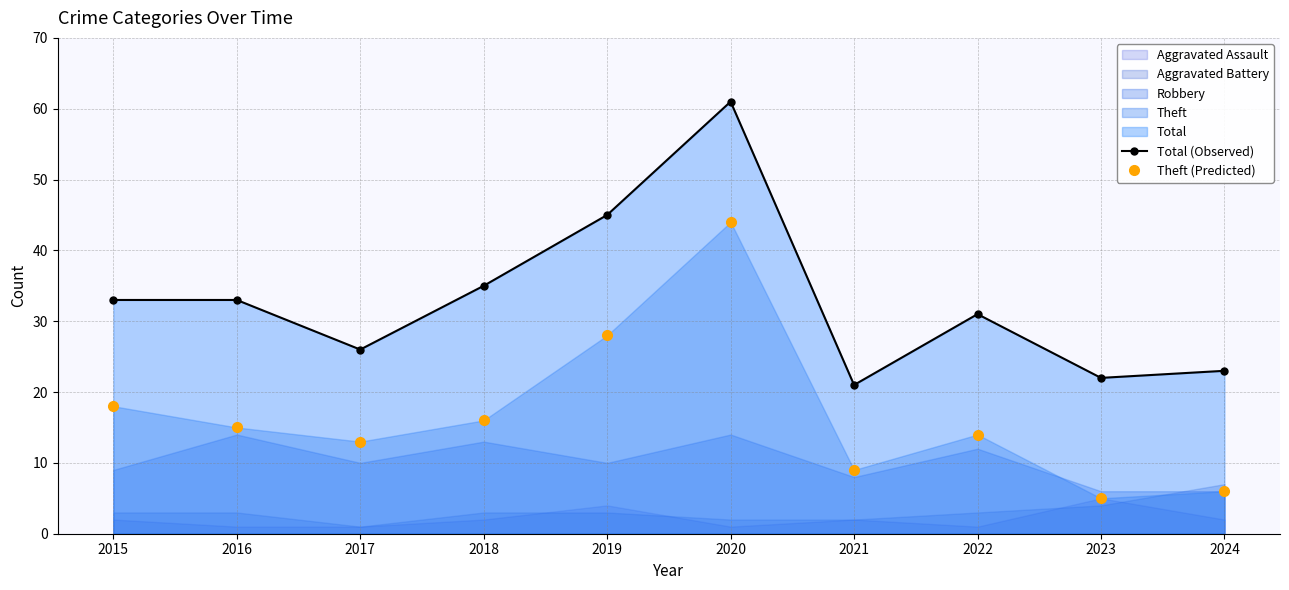

How many values in the Theft (Predicted) series exceed 15?

4